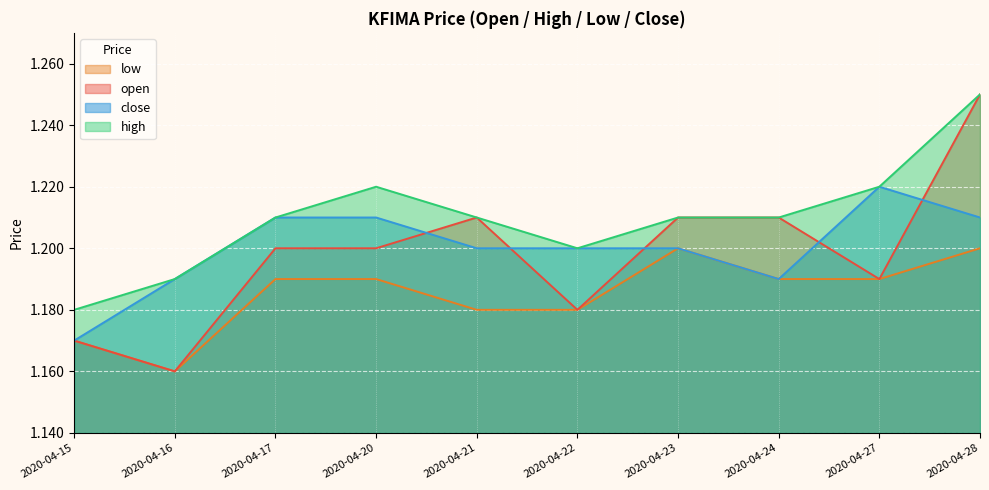

True or false: low has more than 1 interior local peaks.

False